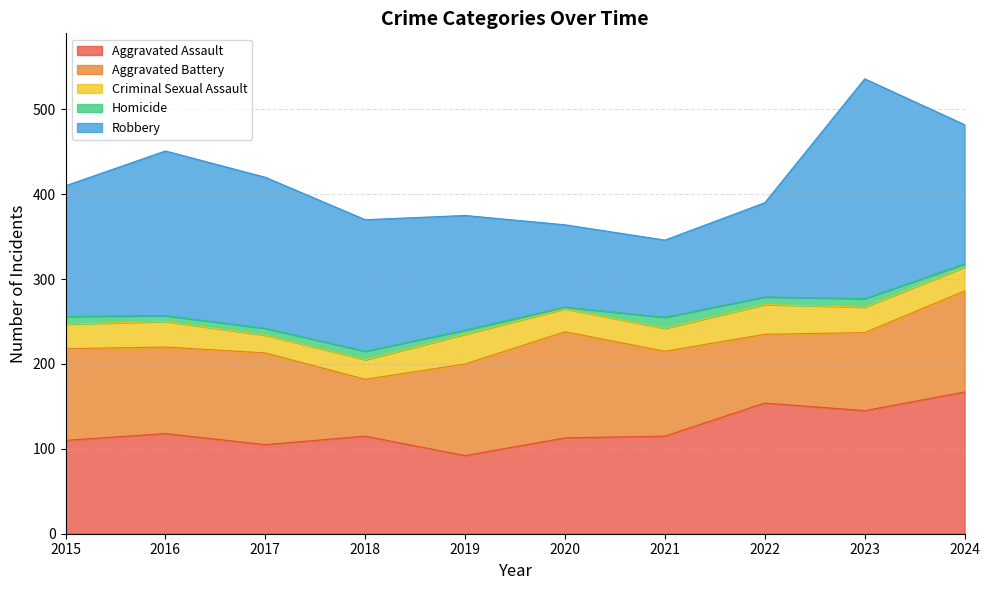

True or false: Criminal Sexual Assault and Aggravated Battery cross at least once.

False